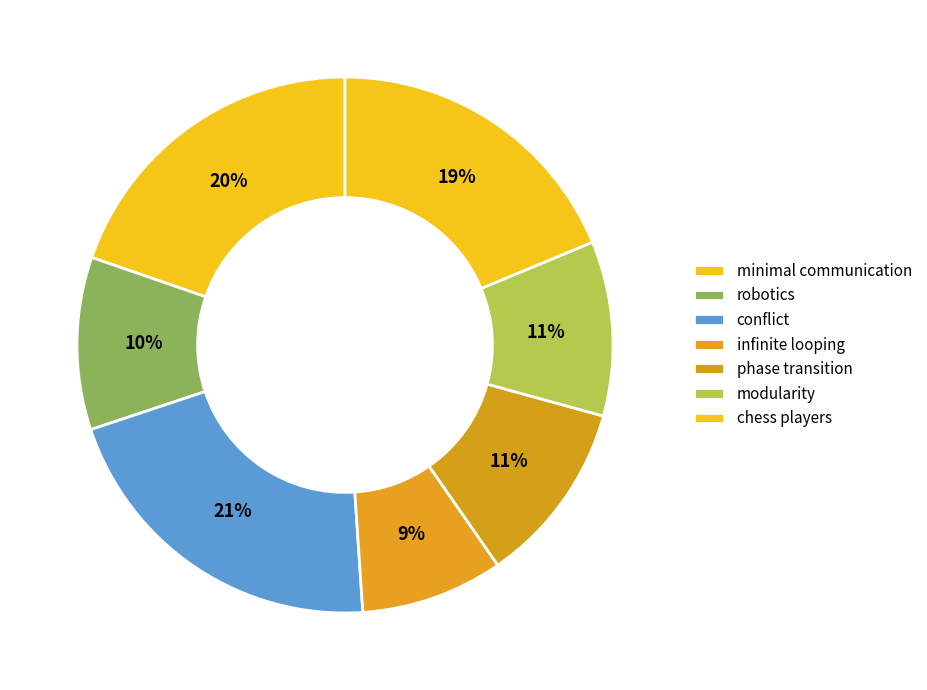

Count the number of slices in the pie.

7